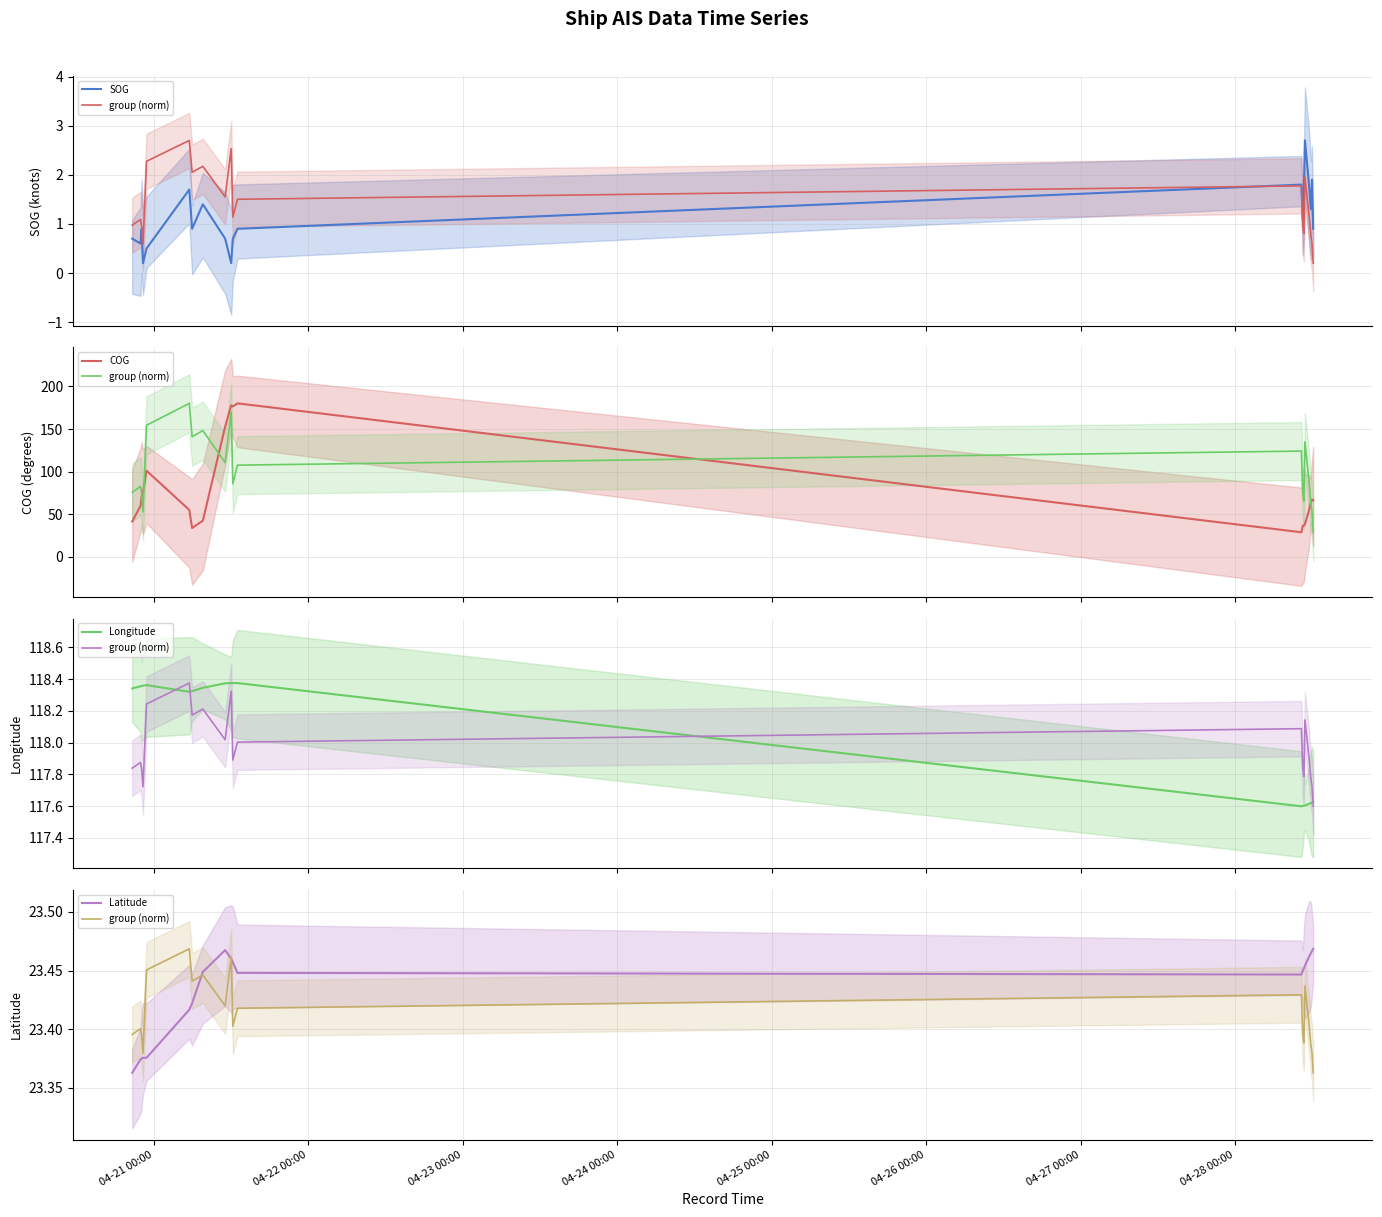

Does the chart display data point markers on the line(s)?

No